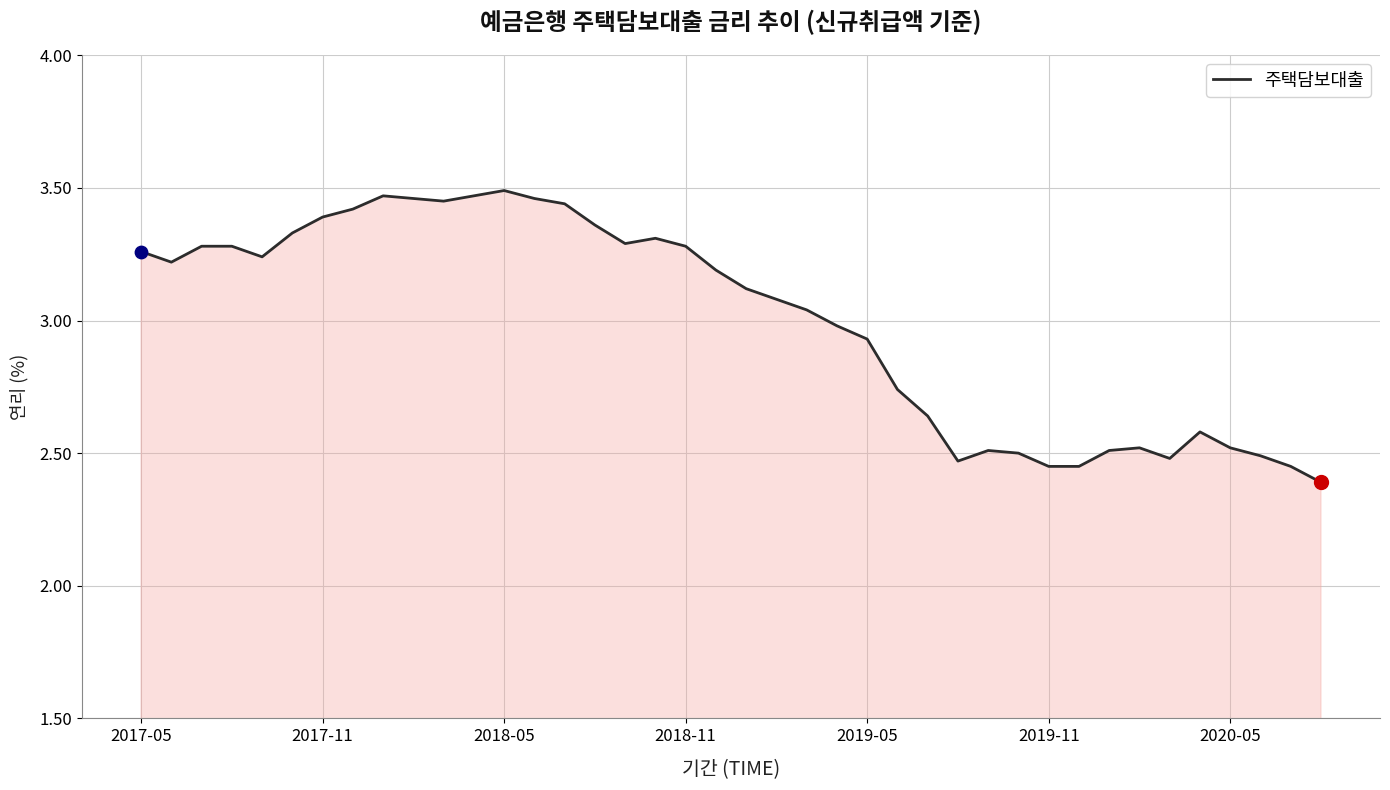

What is the difference between the maximum and minimum values?

1.1